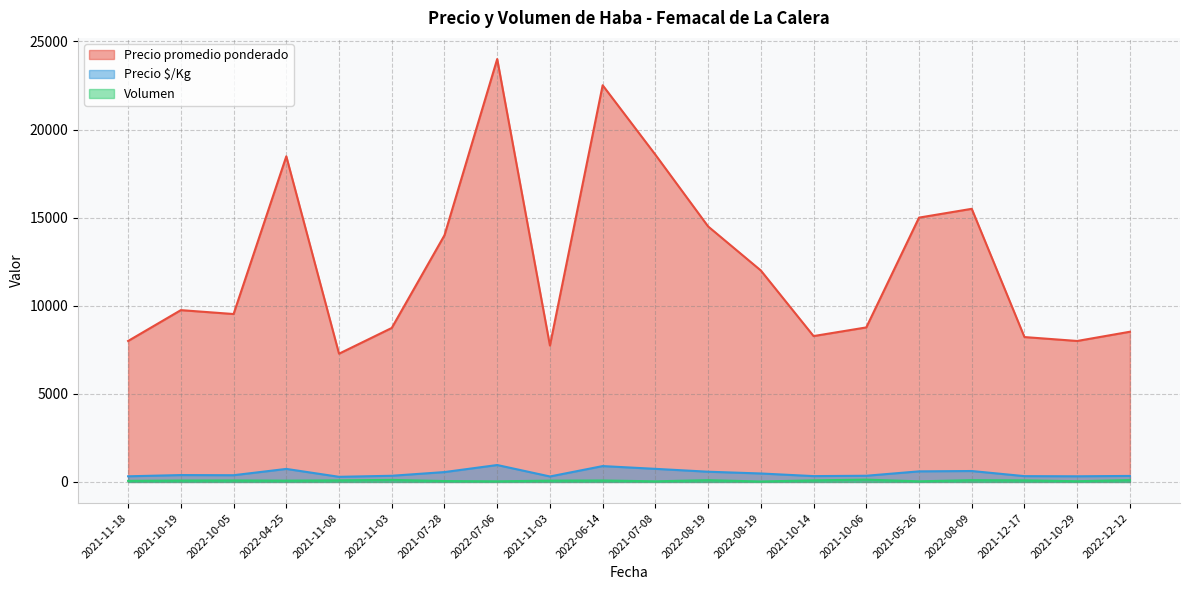

Reading right to left, list all the values displayed in this chart.

Precio promedio ponderado: 8524	8000	8222	15500	15000	8769	8278	12000	14500	18571	22512	7740	24000	14000	8739	7278	18479	9529	9750	8000
Precio $/Kg: 341	320	329	620	600	351	331	480	580	743	900	310	960	560	350	291	739	381	390	320
Volumen: 105	40	90	100	35	130	90	25	100	35	82	73	35	50	115	90	73	85	80	60